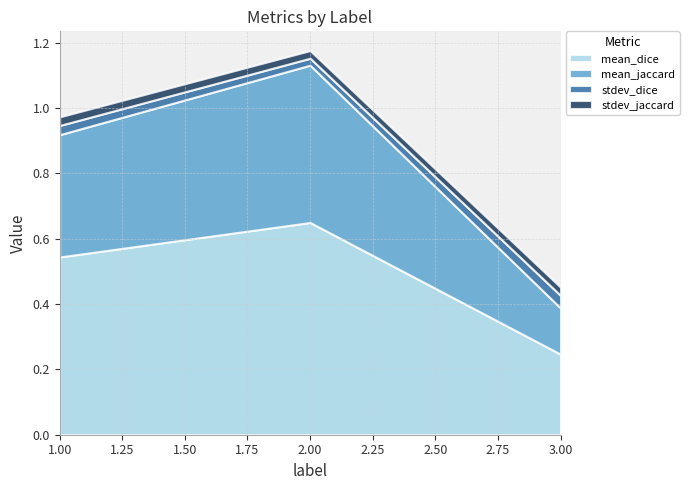

Is it true that mean_dice equals 0.5 at 1?

True